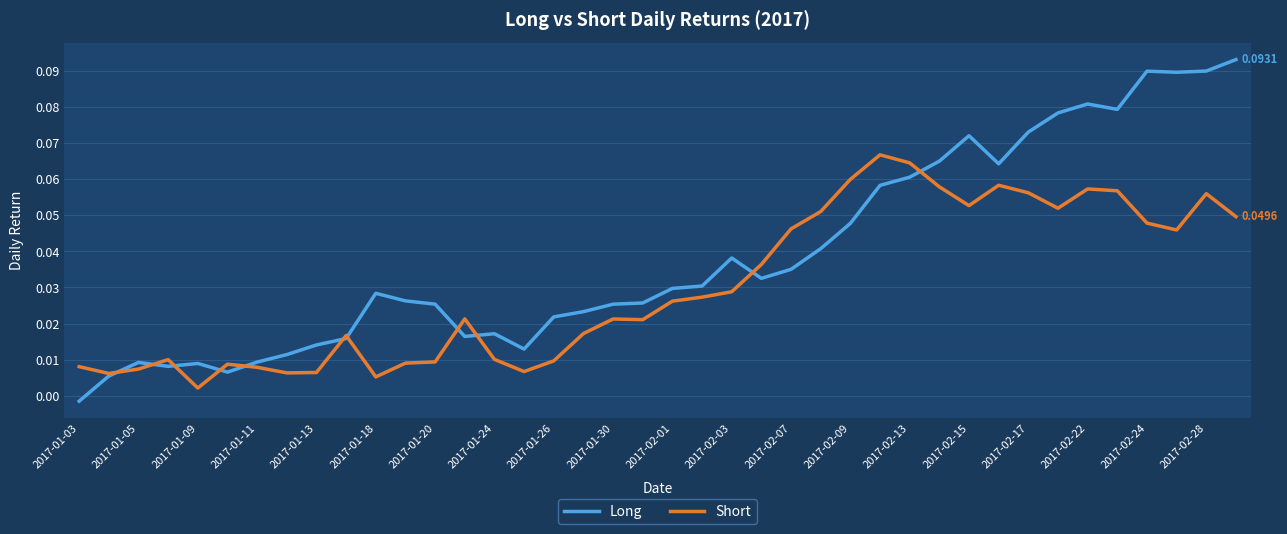

Which series has the largest total across all categories?

Long